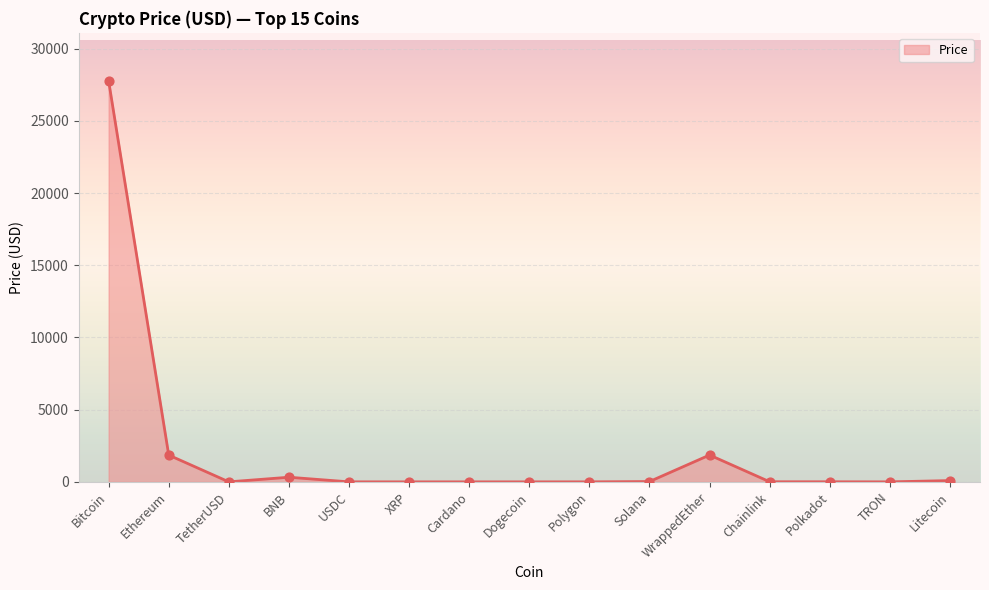

Approximately how many times larger is the value at Bitcoin compared to Ethereum?

15.0